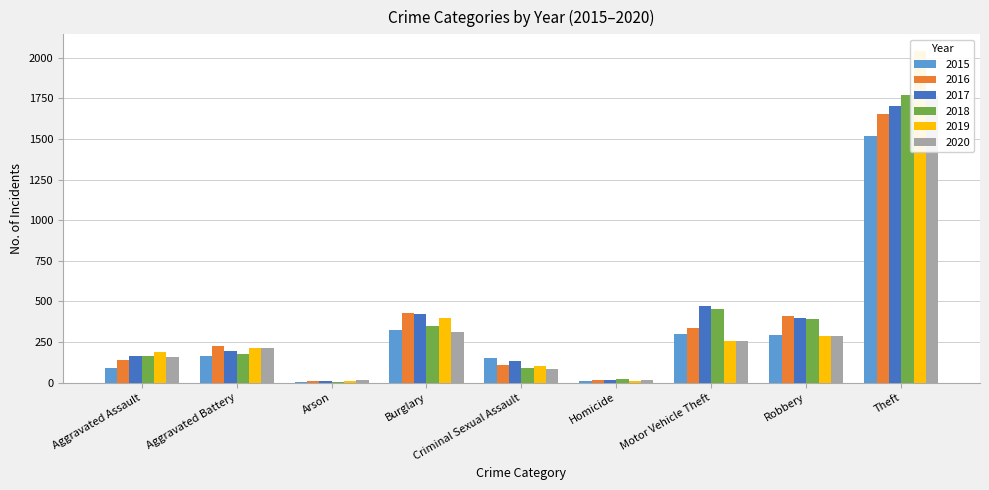

What is the total value across all series at Robbery?

2073